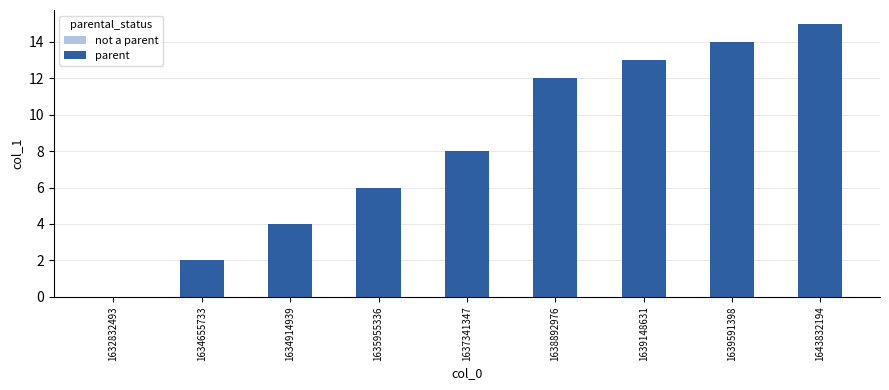

Between 1637341347 and 1643832194, which is larger?

1643832194